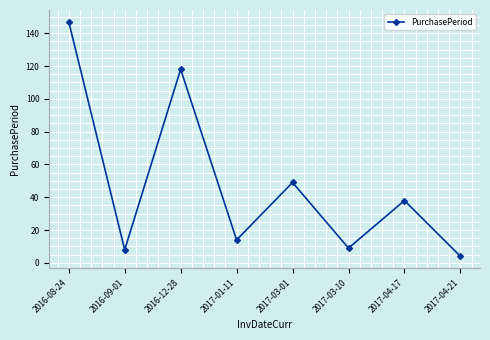

What value does the data have at 2017-04-21, to the nearest 5?

5